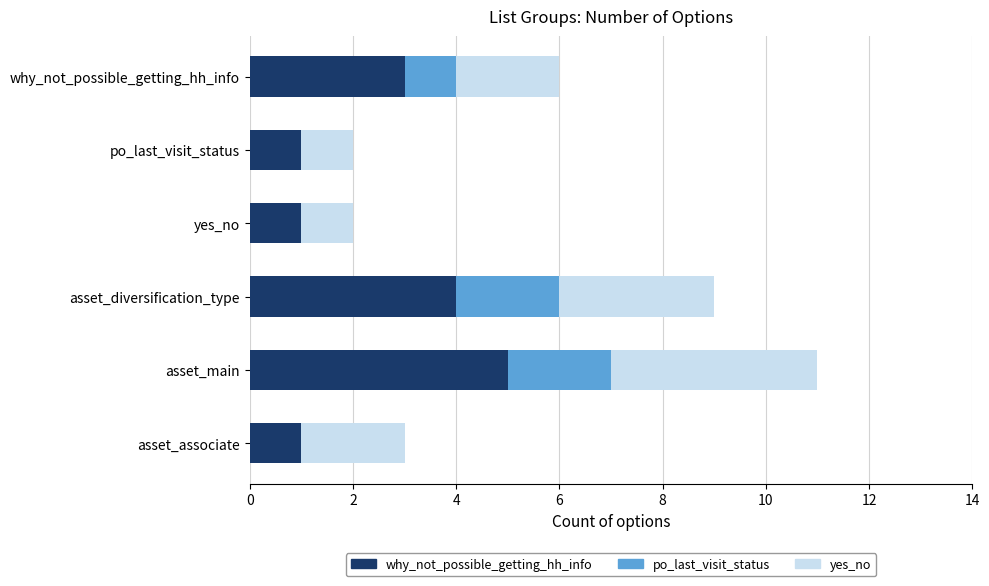

Is it true that why_not_possible_getting_hh_info equals 1 at asset_associate?

True